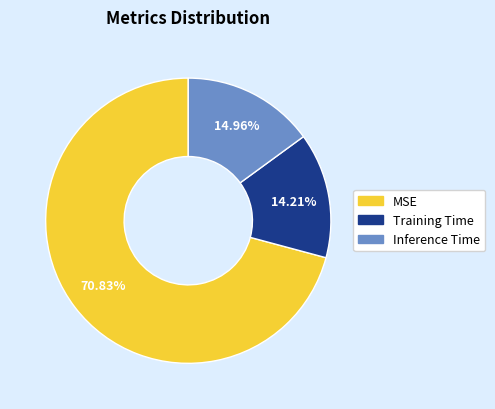

How many segments does this pie chart have?

3